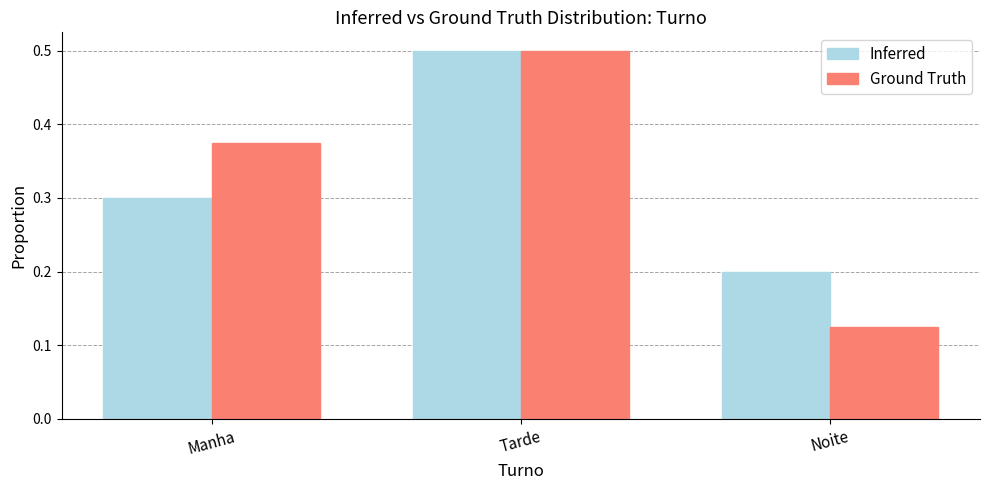

True or false: Inferred has a value of 0.2 at Noite.

True